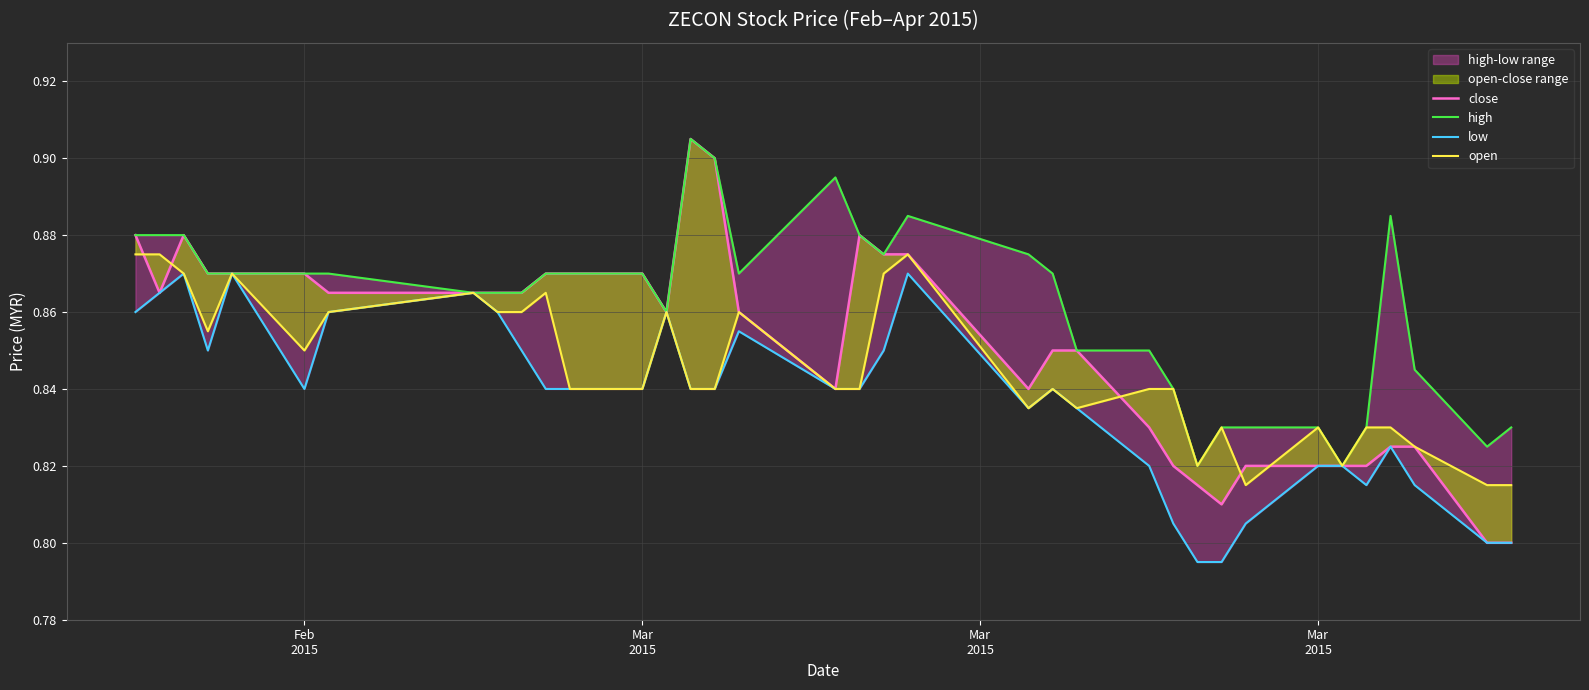

True or false: low and high intersect in this chart.

False